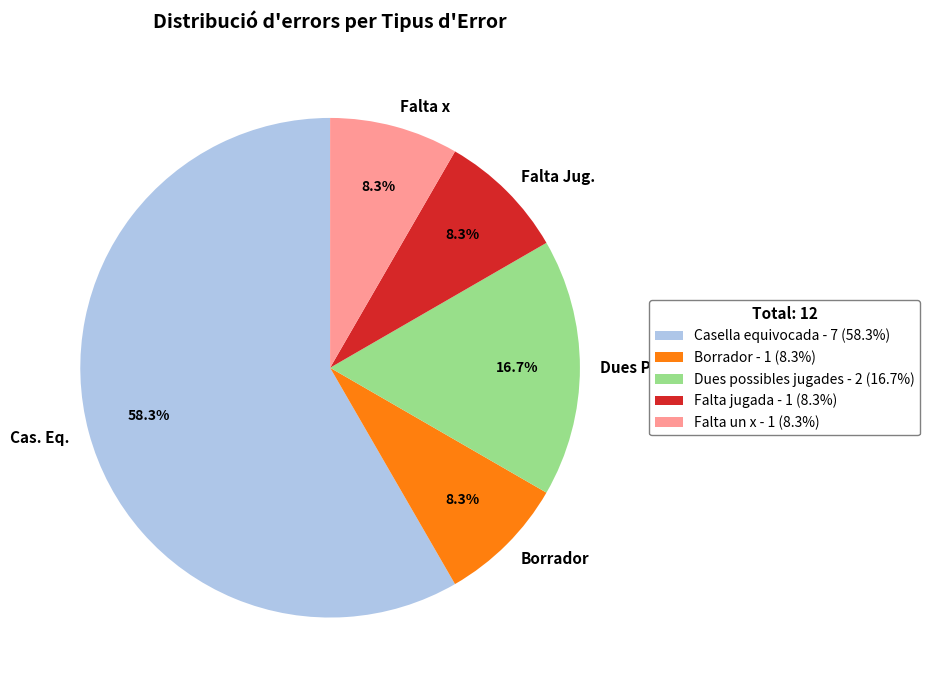

To the nearest percent, what is the combined percentage of Casella equivocada and Falta un x?

67%